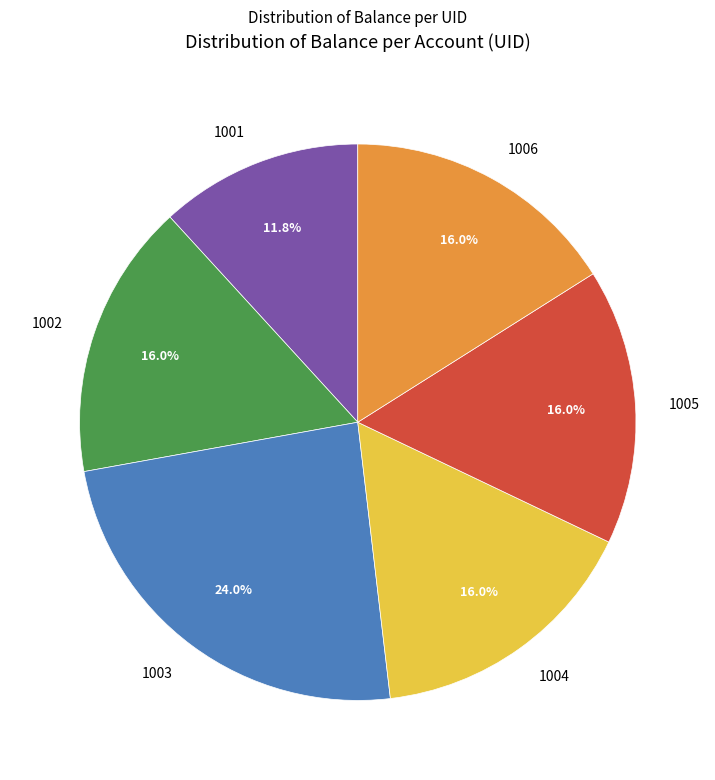

Which category has the smallest portion of the pie?

1001